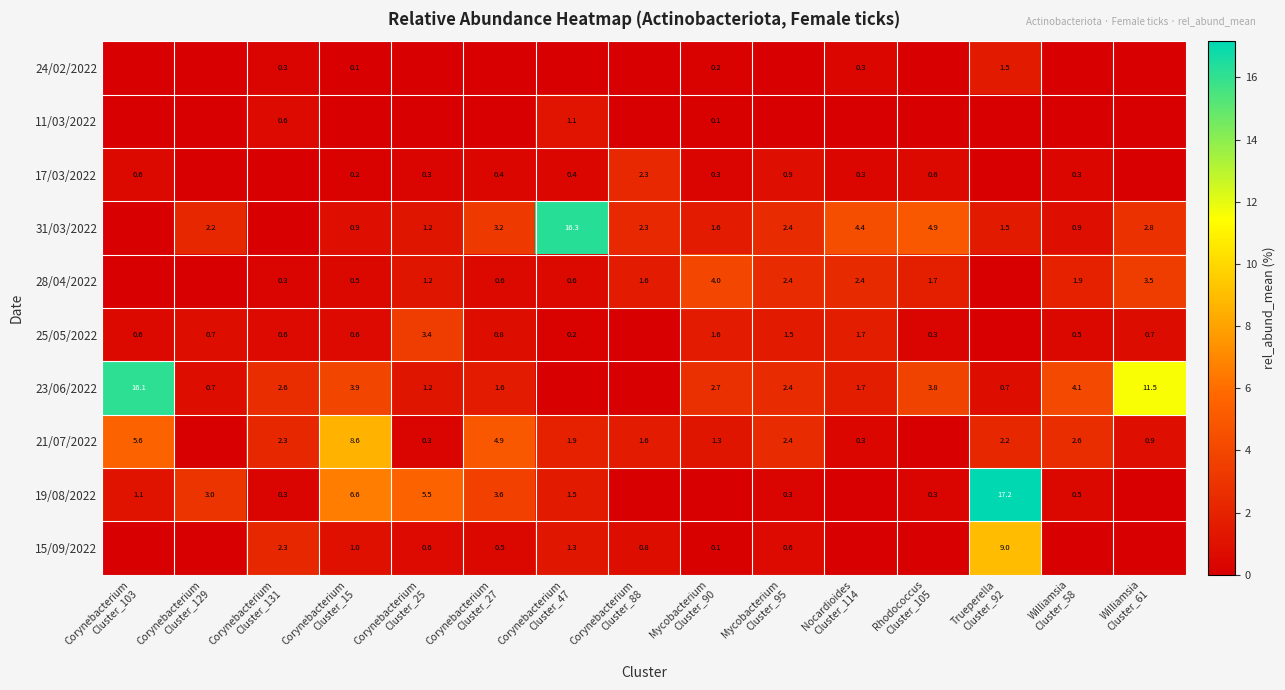

What is the maximum value for 21/07/2022?

8.6